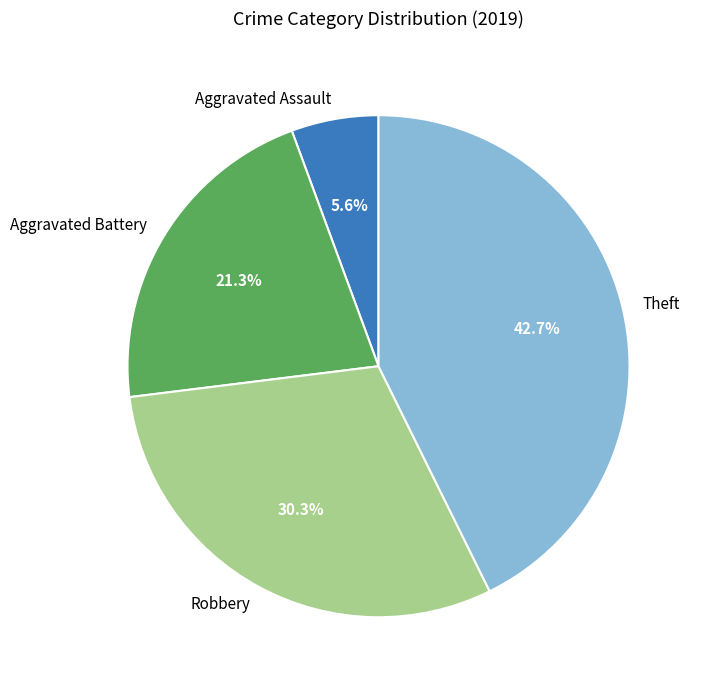

How many slices are in this pie chart?

4